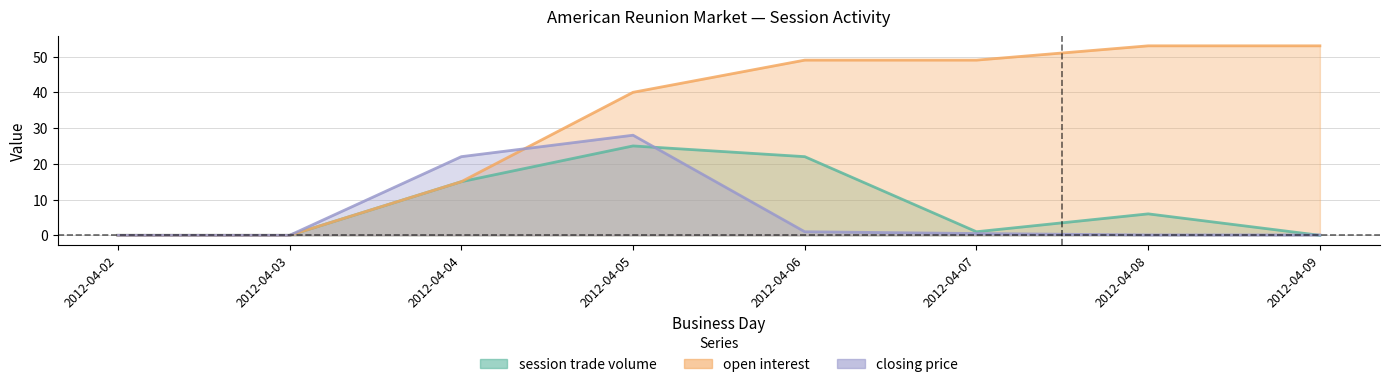

What is the maximum value shown in the chart?

53.0